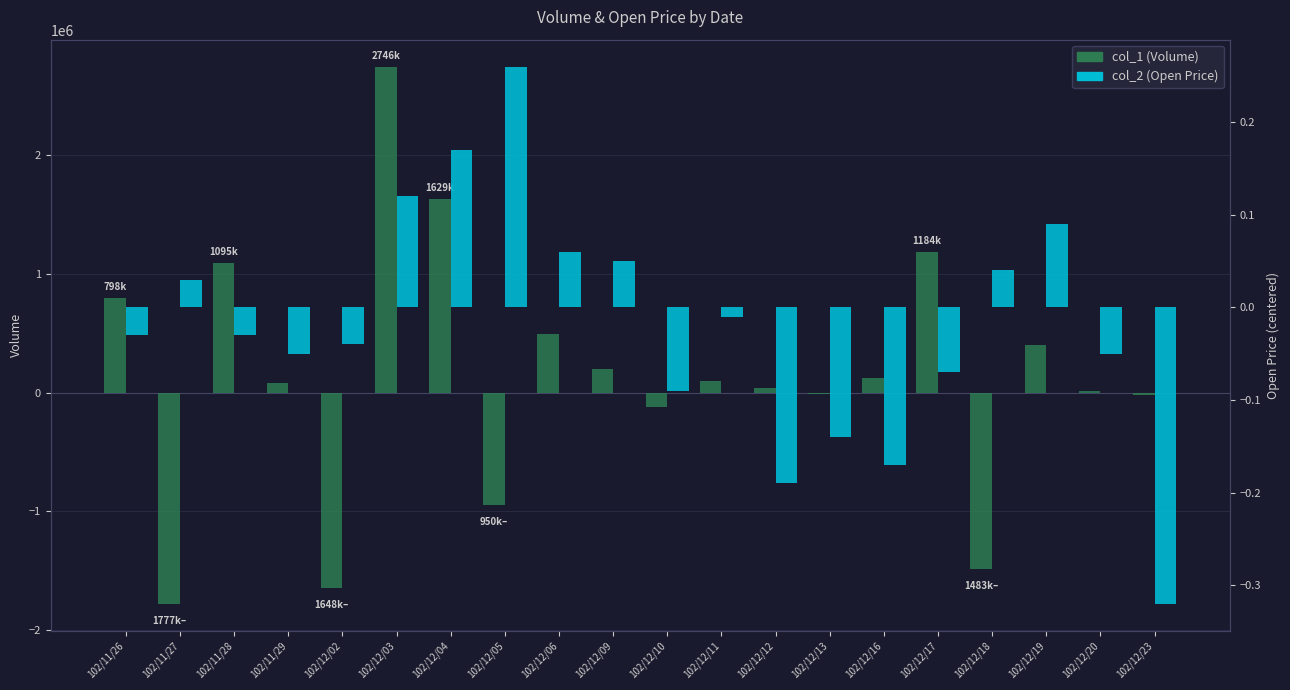

List the labels in order of col_2 (Open Price) value, largest first.

102/12/05, 102/12/04, 102/12/03, 102/12/19, 102/12/06, 102/12/09, 102/12/18, 102/11/27, 102/12/11, 102/11/26, 102/11/28, 102/12/02, 102/11/29, 102/12/20, 102/12/17, 102/12/10, 102/12/13, 102/12/16, 102/12/12, 102/12/23